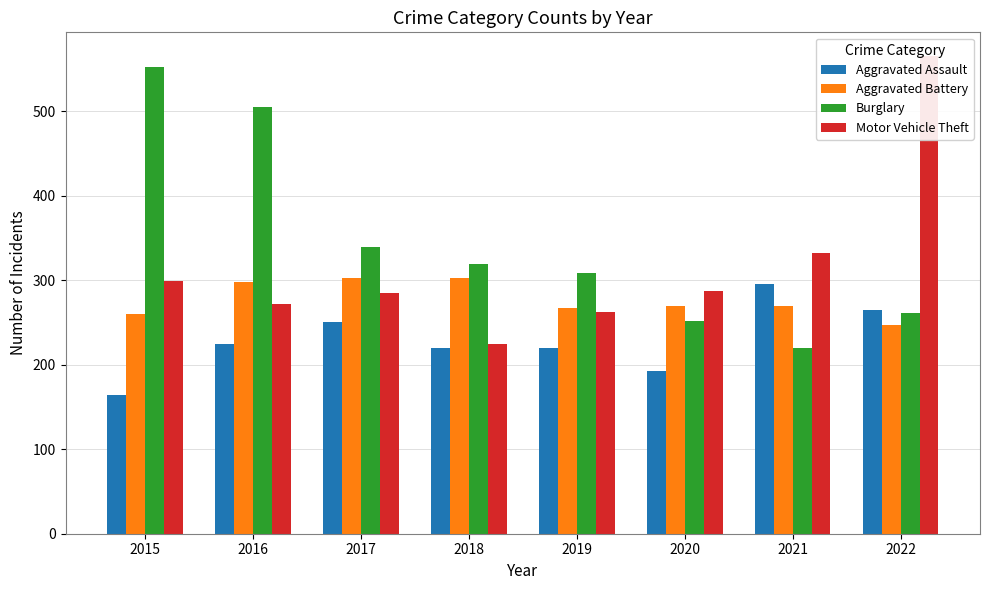

Is the value of Motor Vehicle Theft at 2015 greater than the value of Aggravated Battery at 2016?

Yes